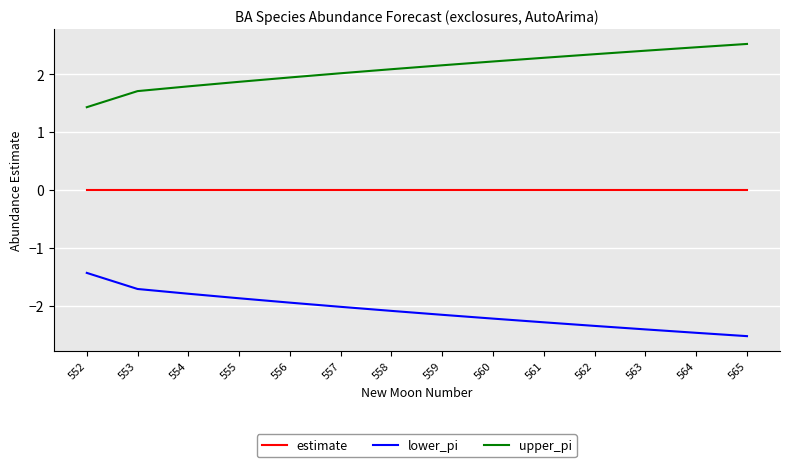

Rank the series at 555 from lowest to highest value.

lower_pi, estimate, upper_pi